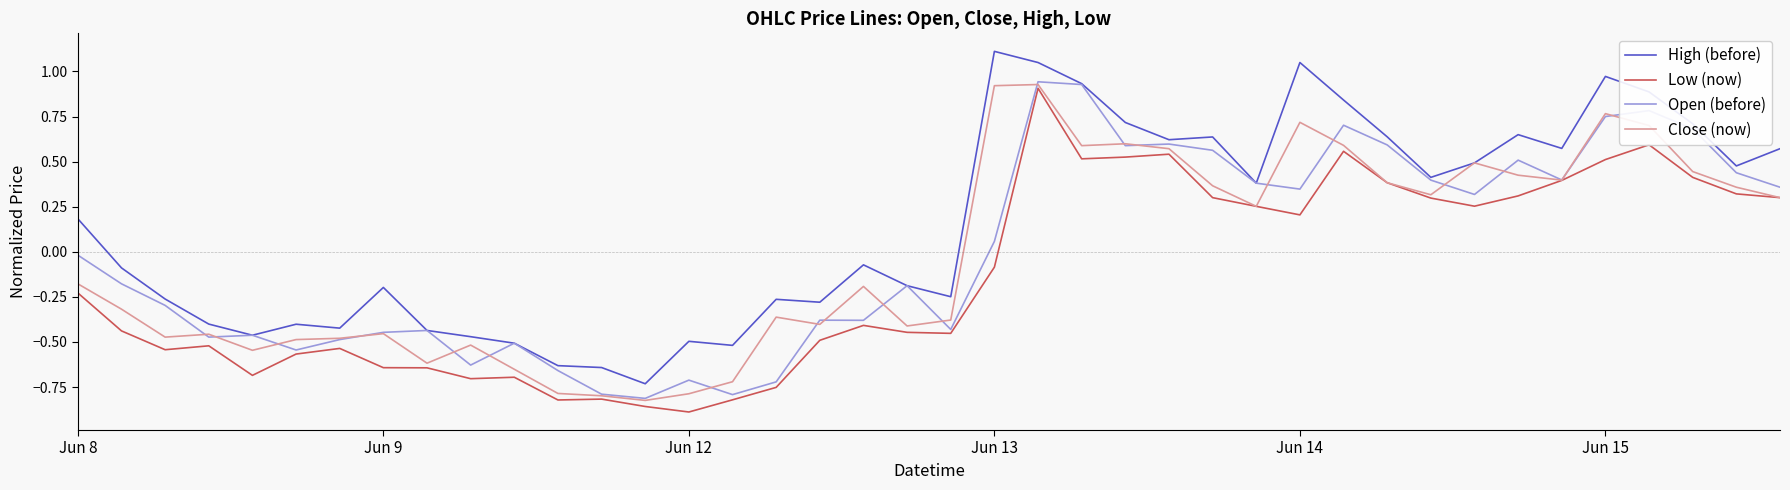

How many series are shown in this chart?

4